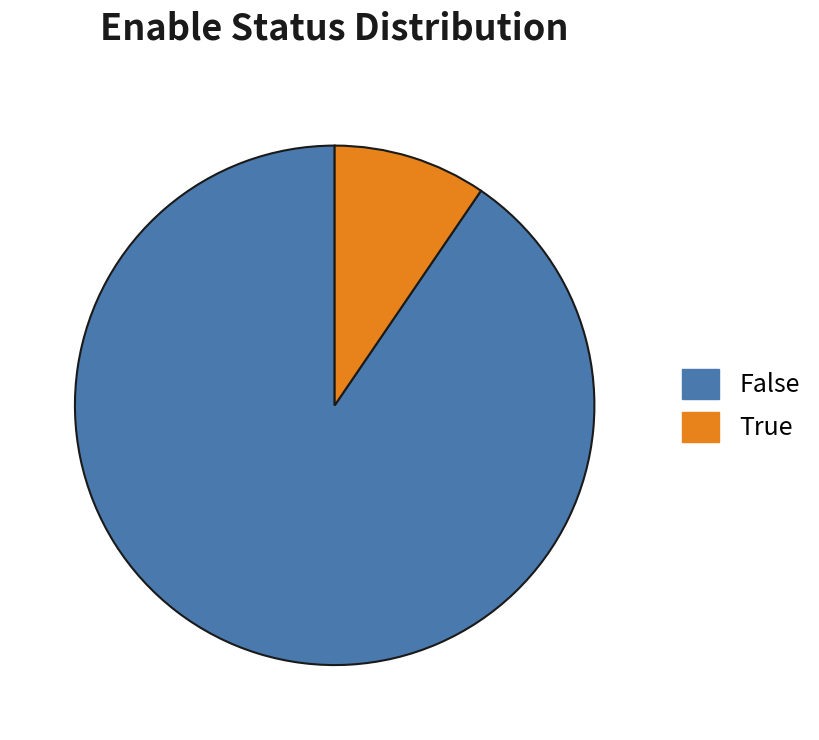

Is True the majority of the pie?

No